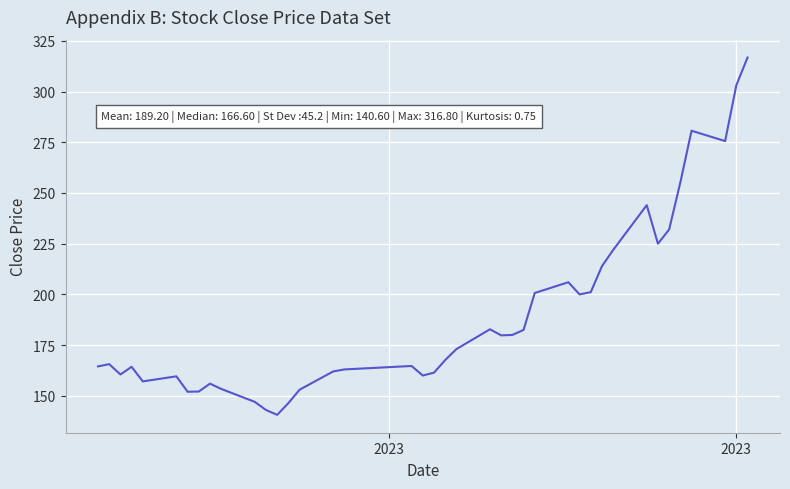

What is the smallest value displayed?

140.6